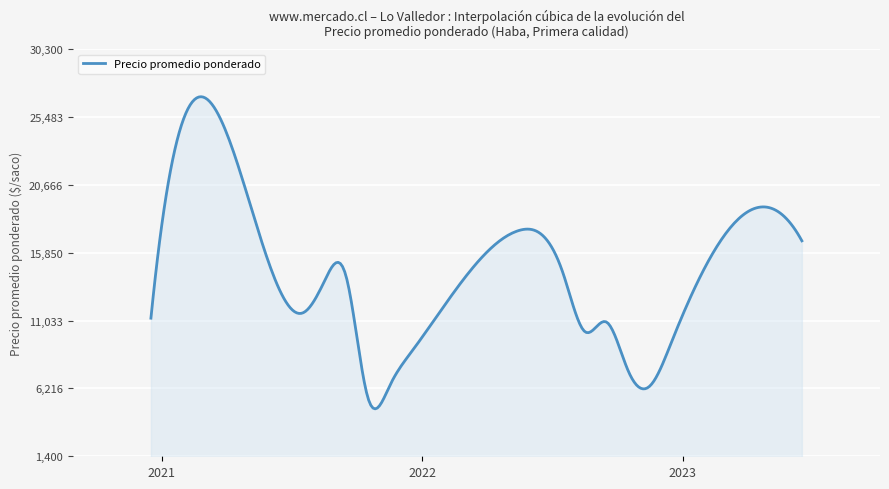

What is the minimum value shown in the chart?

4766.8